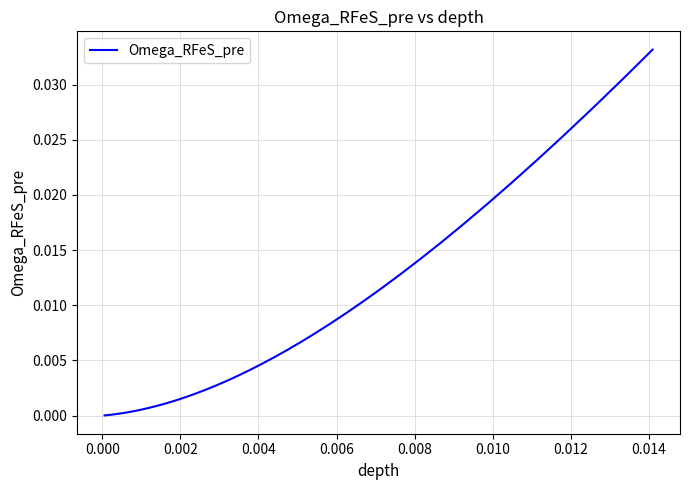

Is this an area chart (filled region under the line)?

No